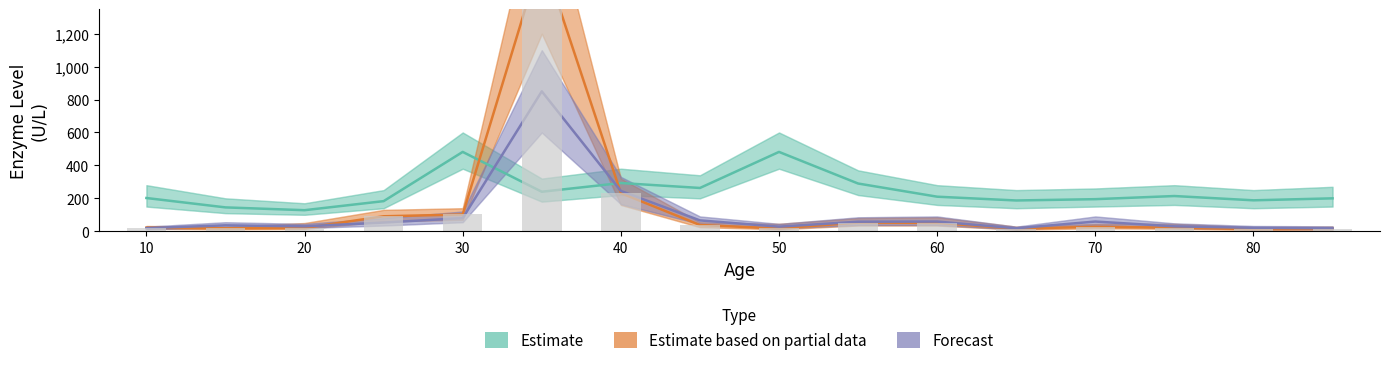

Is the value of Alamine Aminotransferase (Partial) at 40 greater than the value of Alkaline Phosphotase (Estimate) at 50?

No